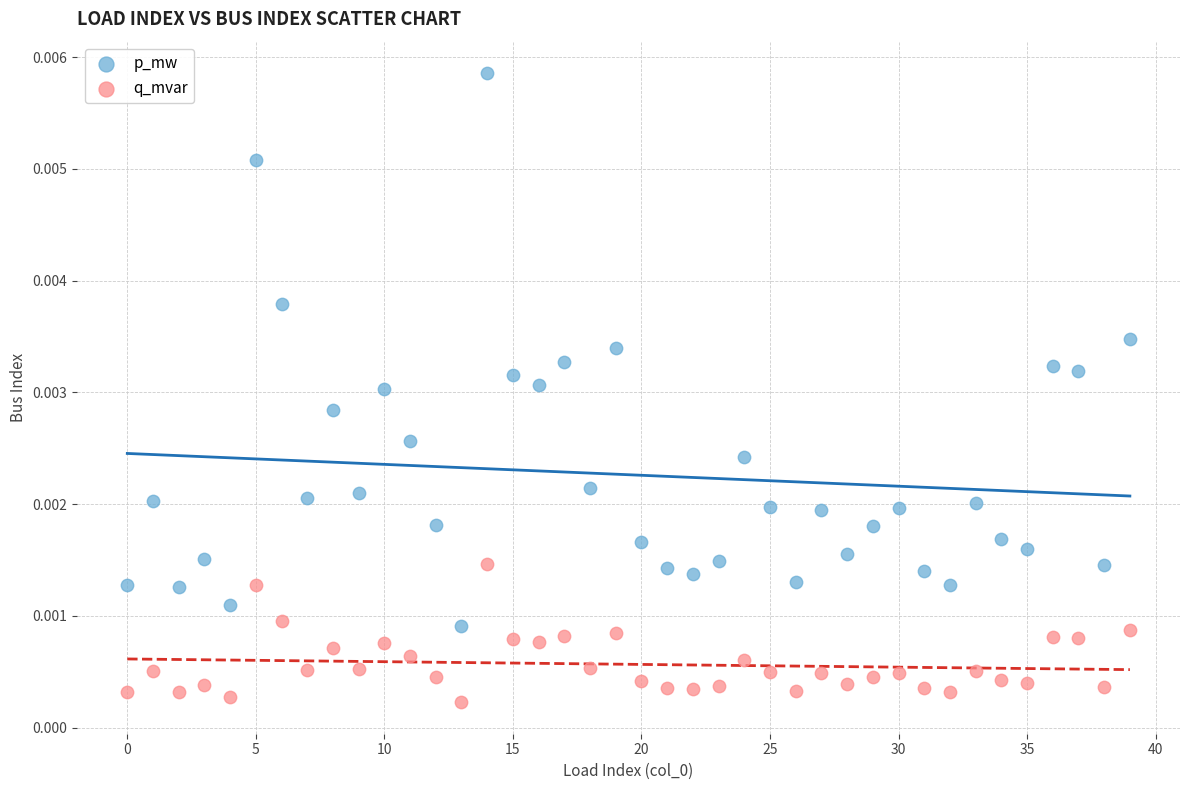

Which series reaches the maximum Y coordinate?

p_mw